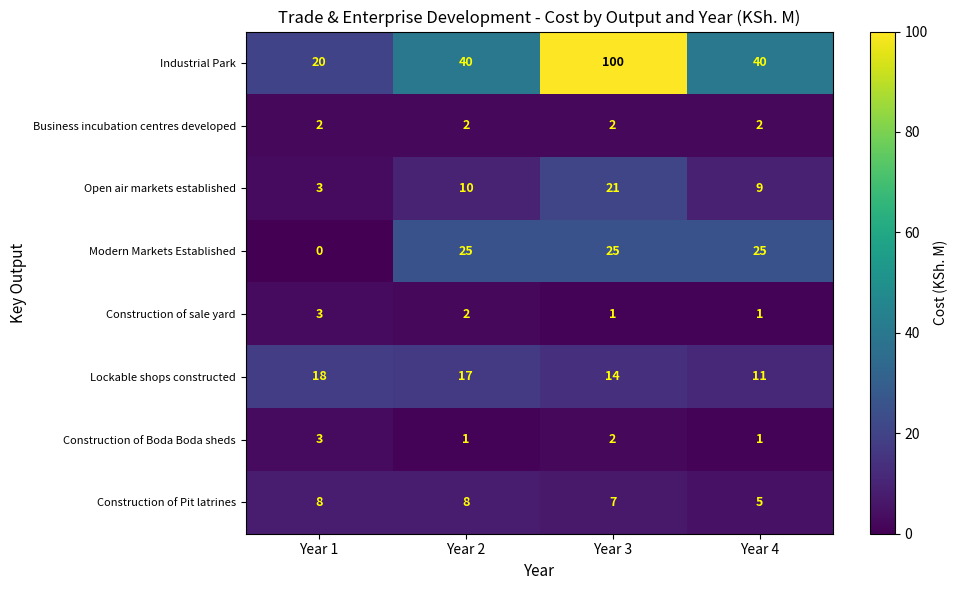

What is the difference between the second highest and minimum values in the Lockable shops constructed series?

6